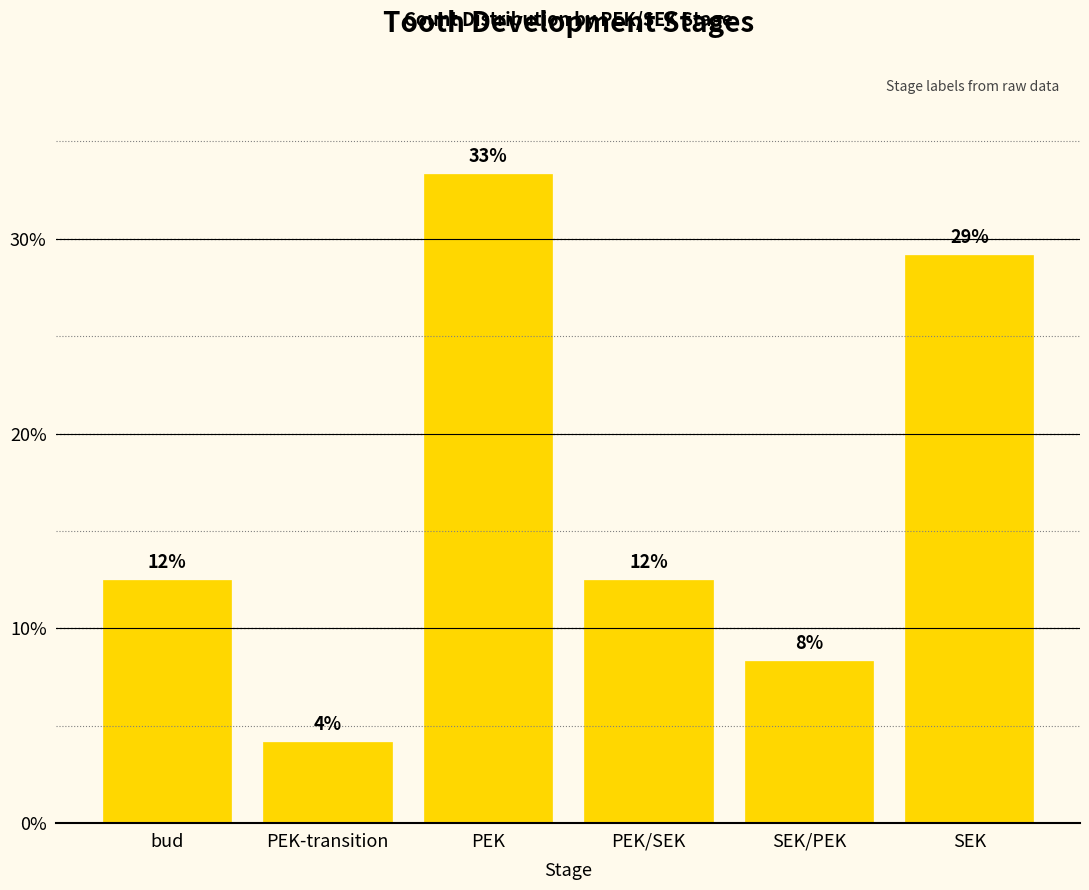

What is the maximum value shown in the chart?

33.3